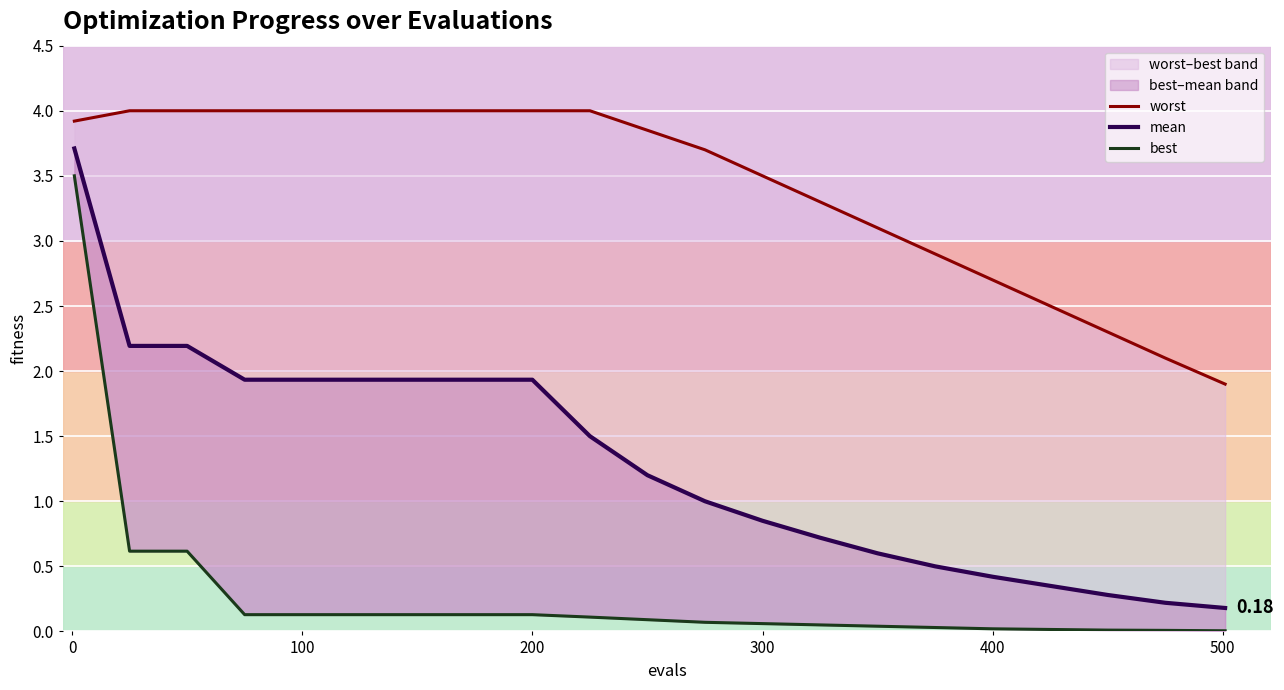

What is the average value of the mean series?

1.3